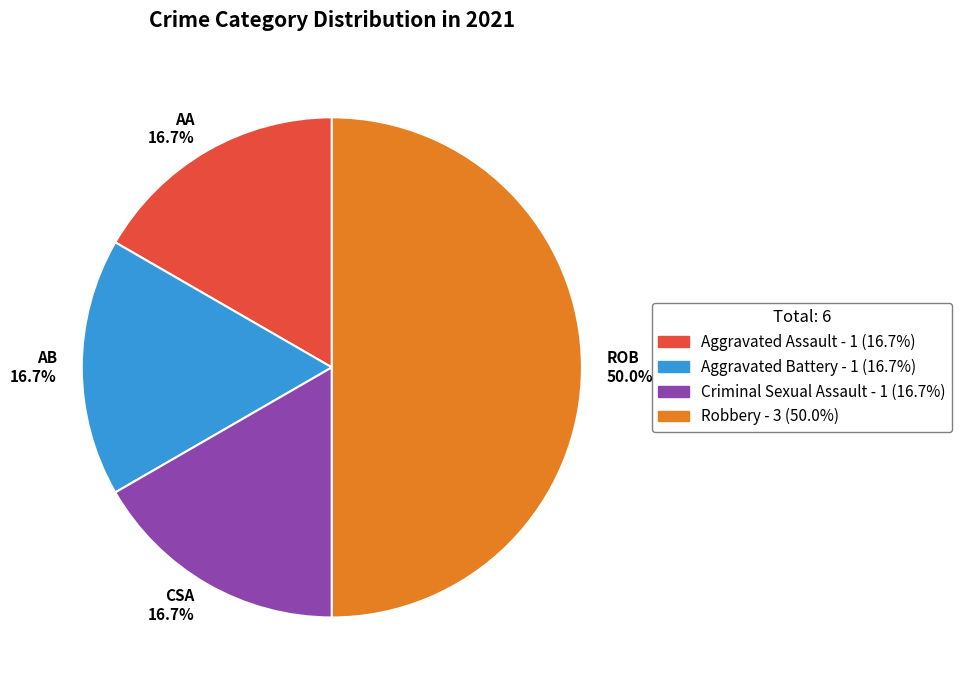

What is the largest slice in the pie chart?

ROB 50.0%